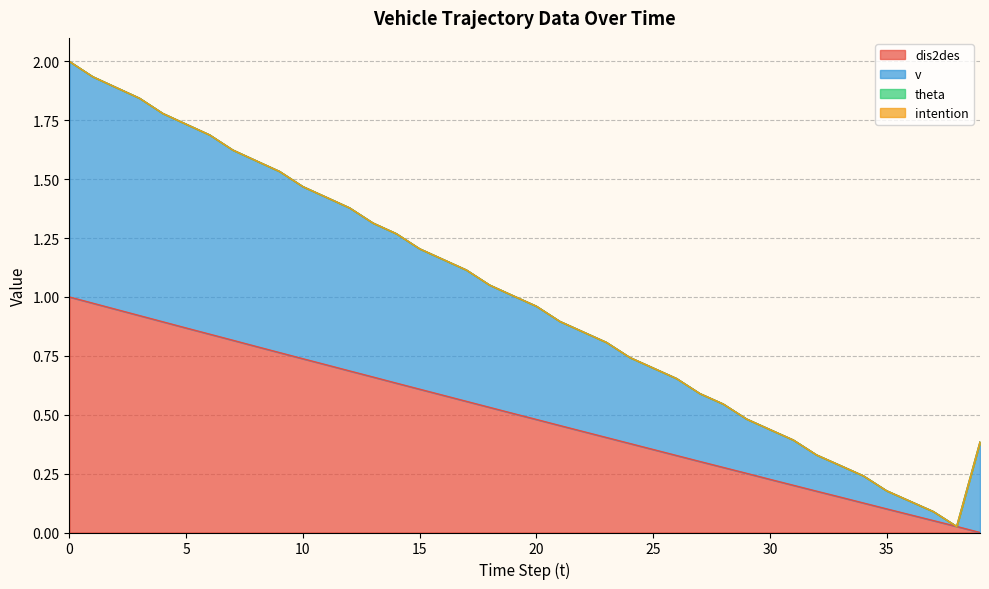

True or false: dis2des has a value of 0.5 at 21.

True